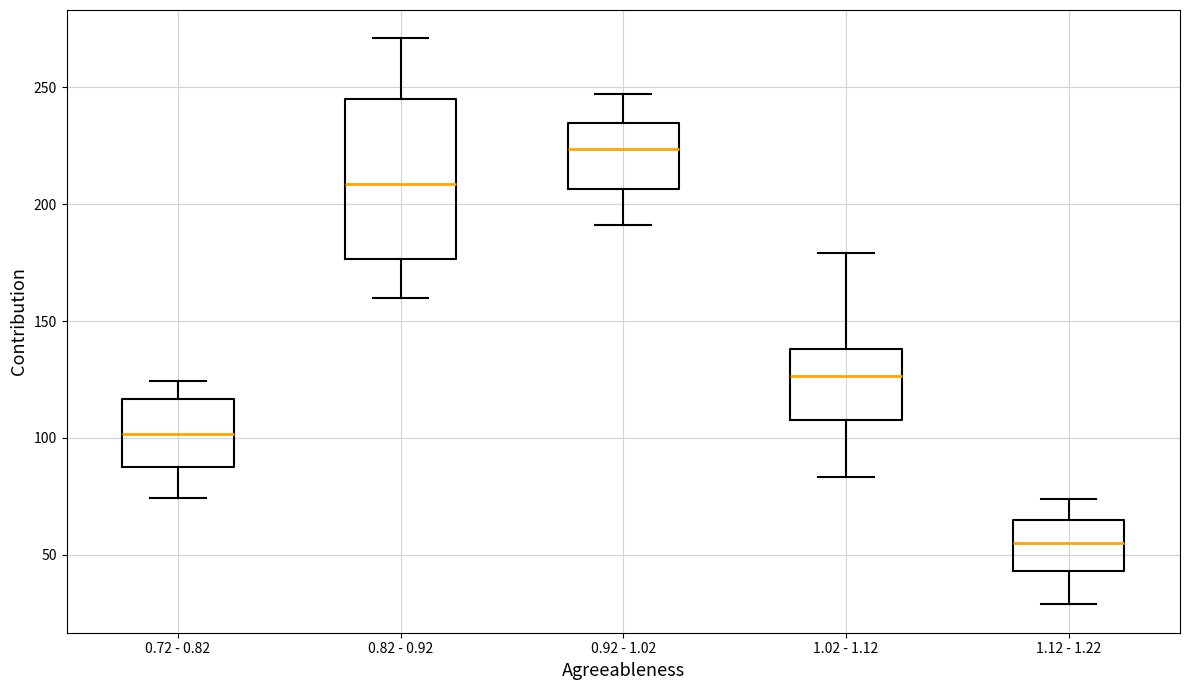

Which box is the tallest, from its lower edge to its upper edge?

0.82 - 0.92